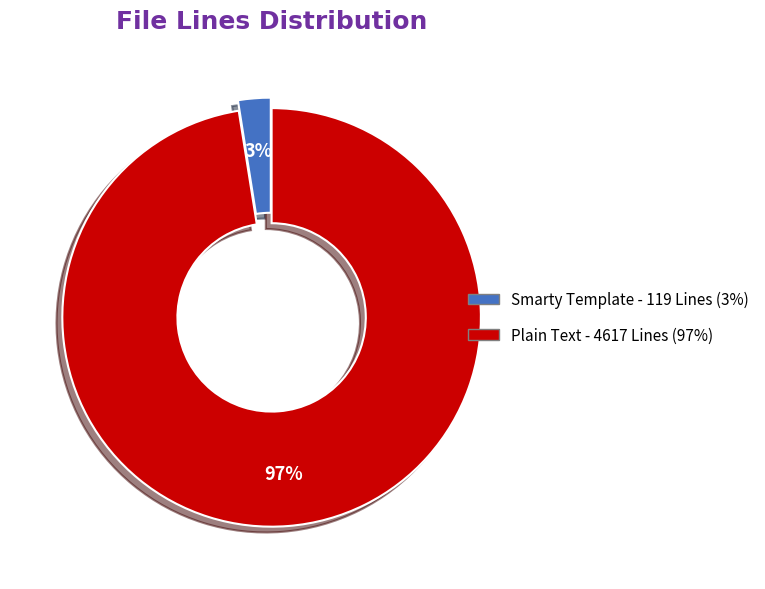

The Plain Text slice represents 97% of the pie. True or false?

True